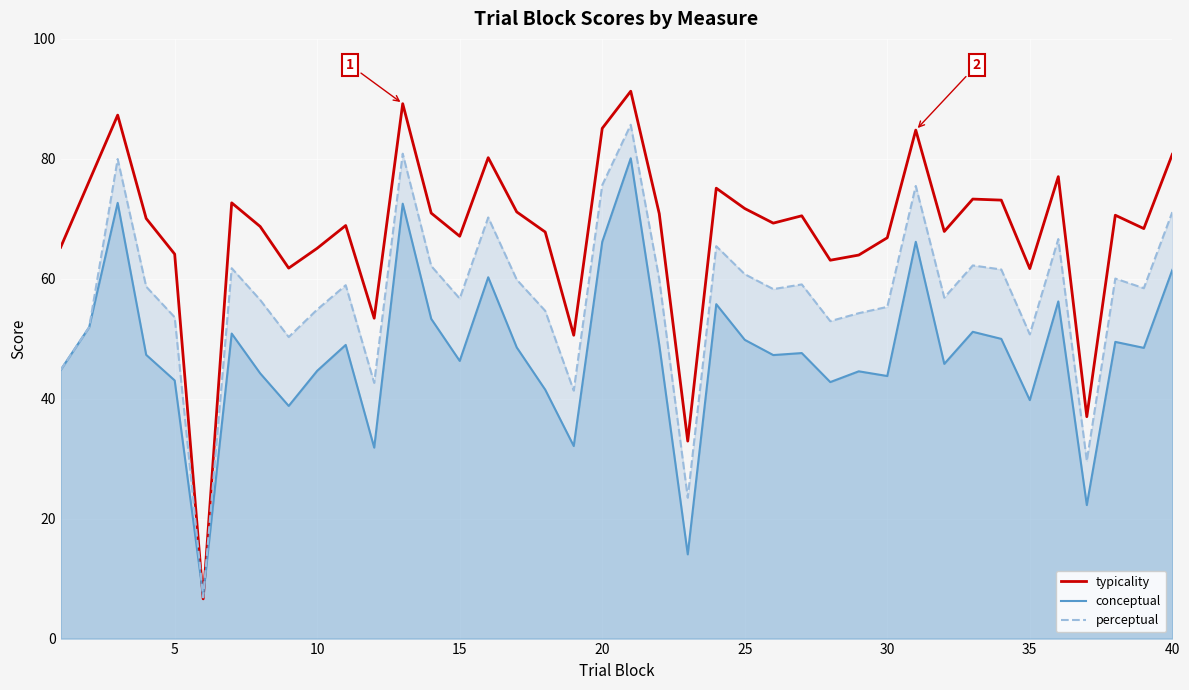

Rank the series by their average value, from highest to lowest.

typicality, perceptual, conceptual